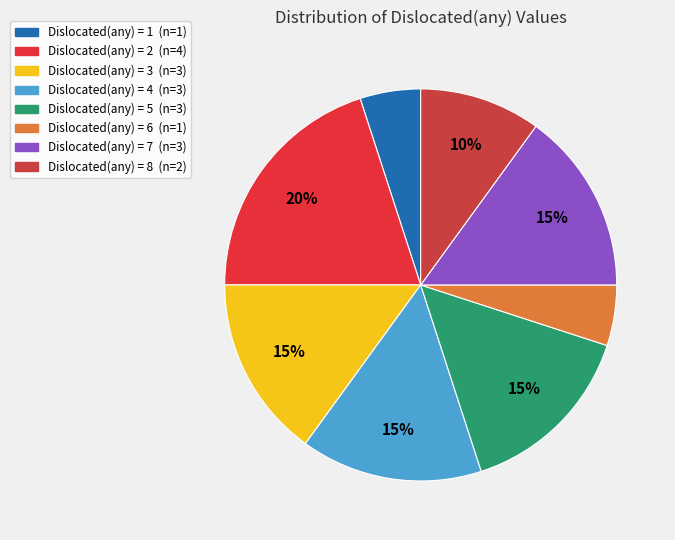

Rank the categories by value from lowest to highest.

Dislocated 6, Dislocated 1, Dislocated 8, Dislocated 3, Dislocated 4, Dislocated 5, Dislocated 7, Dislocated 2